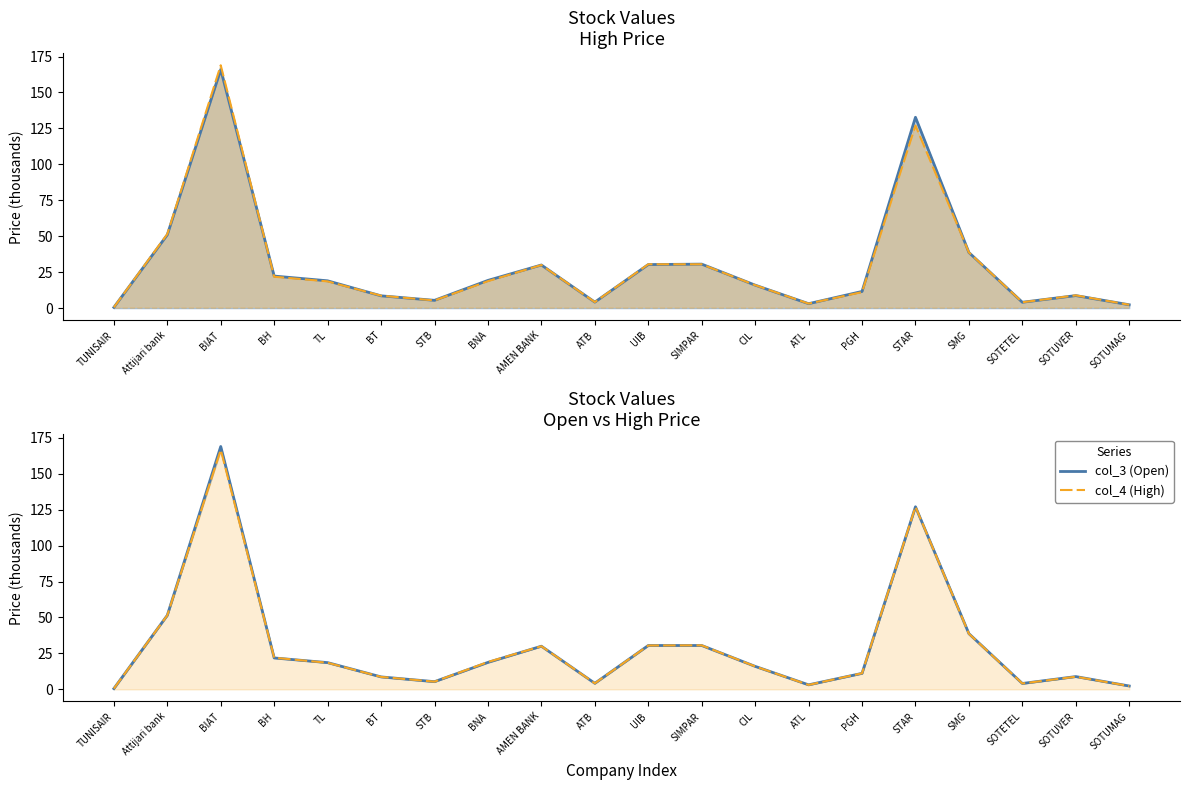

After their last crossing, which series has the higher values: col_5 (Low) or col_3 (Open)?

col_5 (Low)